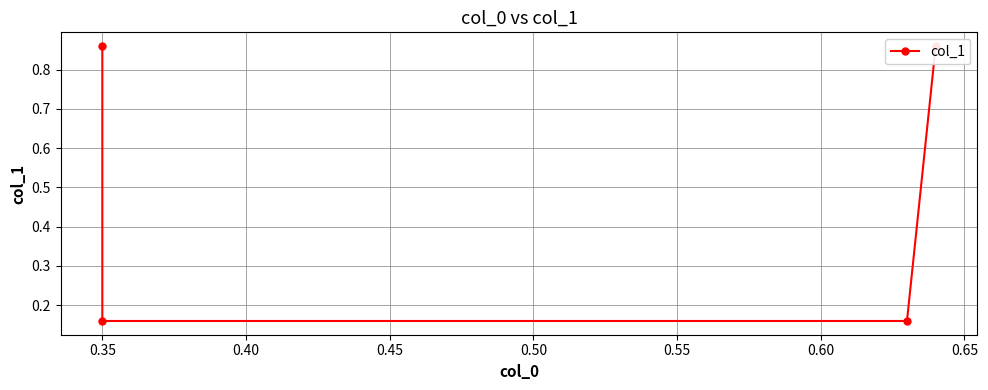

What is the value of the 1st point from the left?

0.9